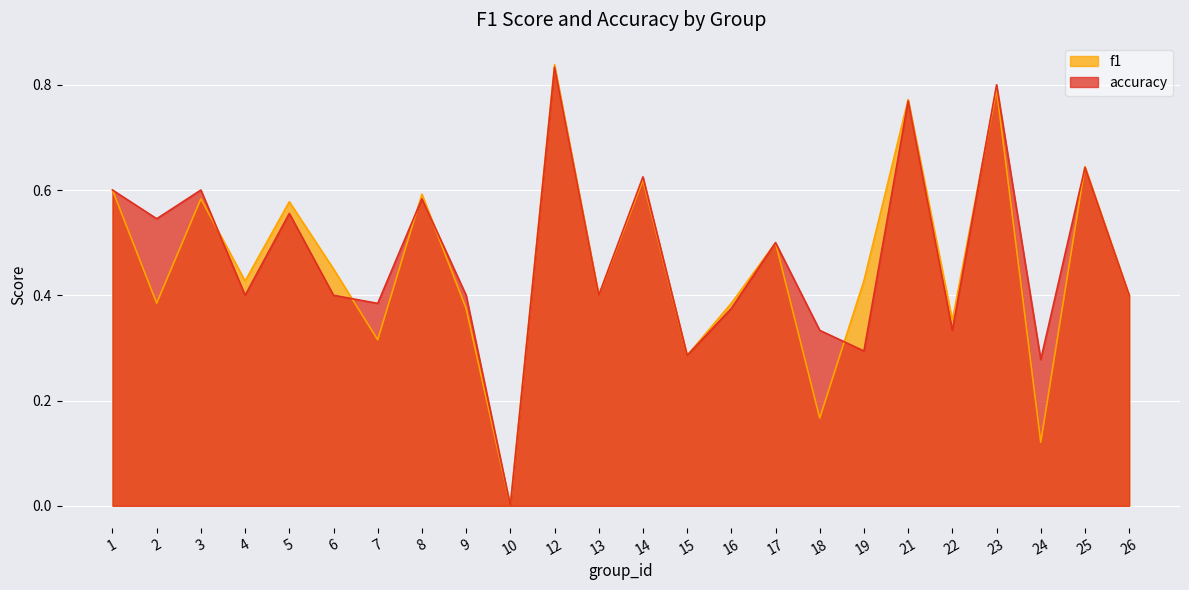

How many times do f1 and accuracy cross each other?

7